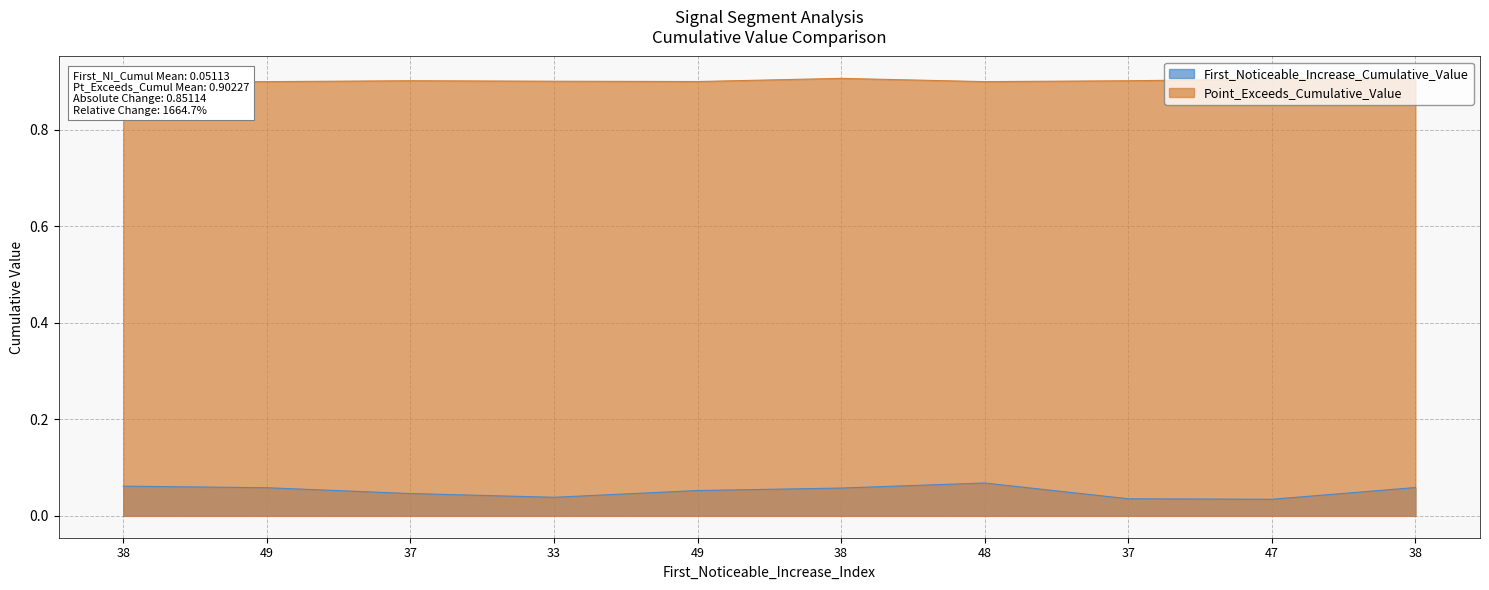

True or false: First_Noticeable_Increase_Cumulative_Value and Point_Exceeds_Cumulative_Value cross at least once.

False